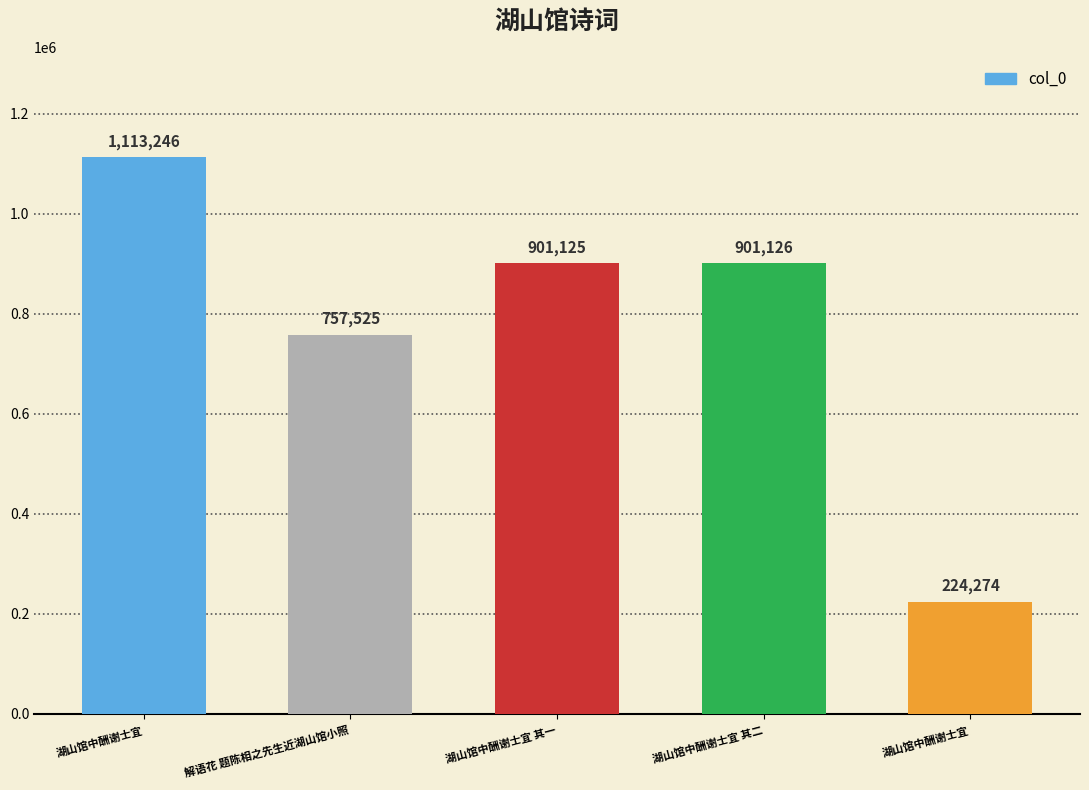

Does the chart contain any negative values?

No